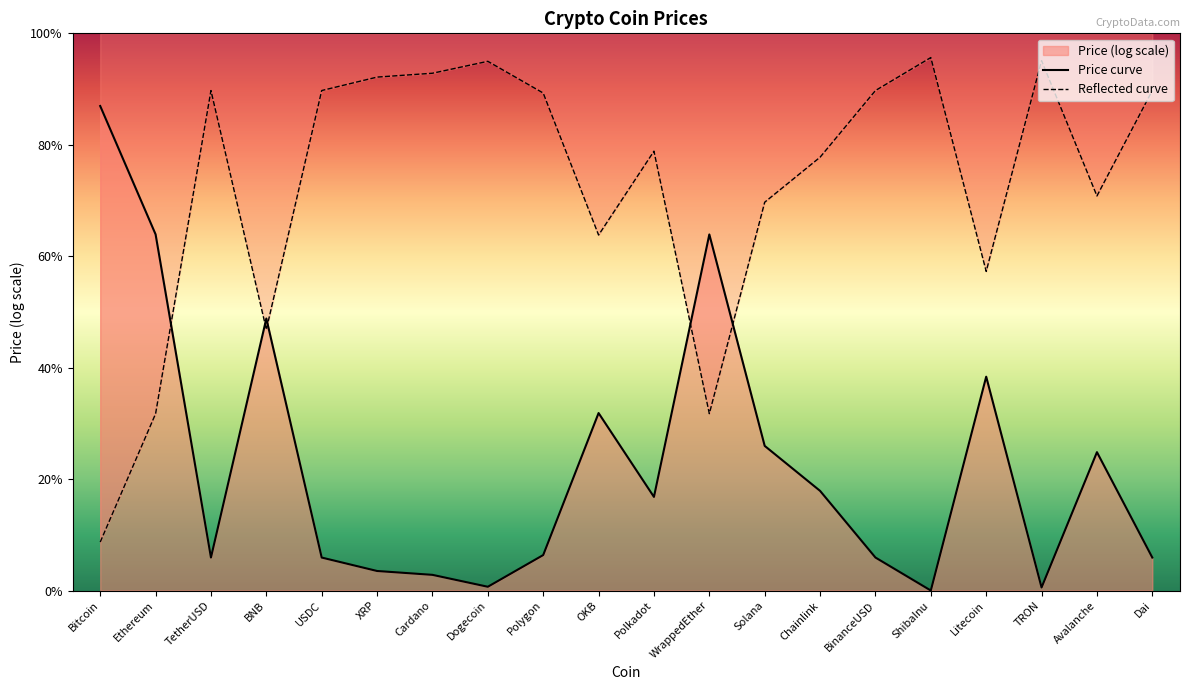

The value of Price curve at BNB is 3.0. True or false?

False